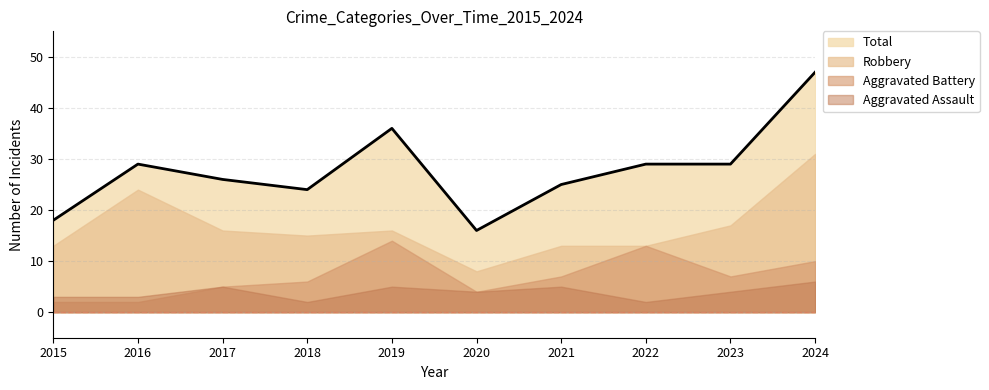

Reading left to right, what are all the values shown in this chart?

Aggravated Assault: 3	3	5	2	5	4	5	2	4	6
Aggravated Battery: 2	2	5	6	14	4	7	13	7	10
Robbery: 13	24	16	15	16	8	13	13	17	31
Total: 18	29	26	24	36	16	25	29	29	47